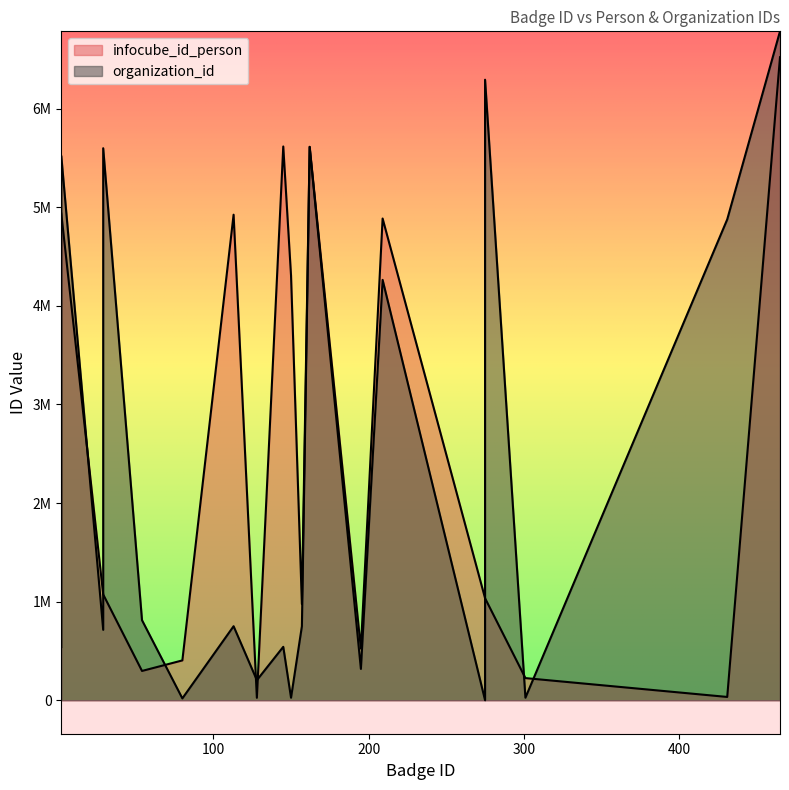

Which series has the widest spread of values?

organization_id